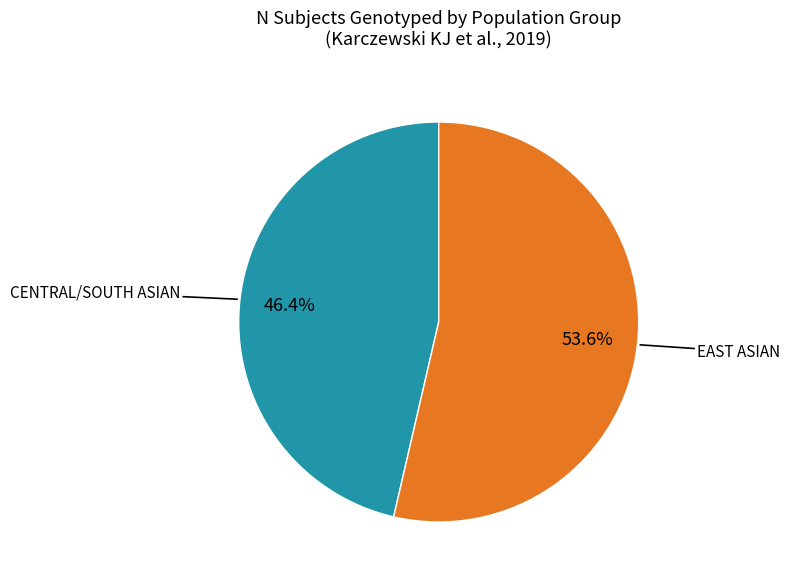

To the nearest percent, what is the difference between the largest and smallest slice percentages?

7%